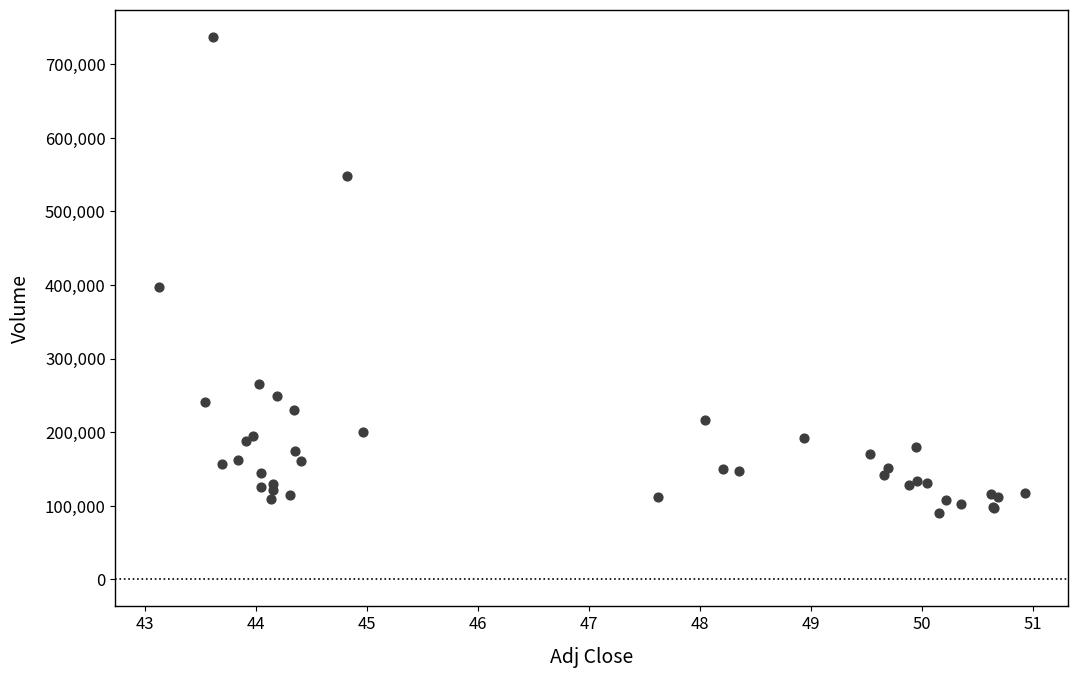

What Y value in the scatter plot is closest to 413550?

397400